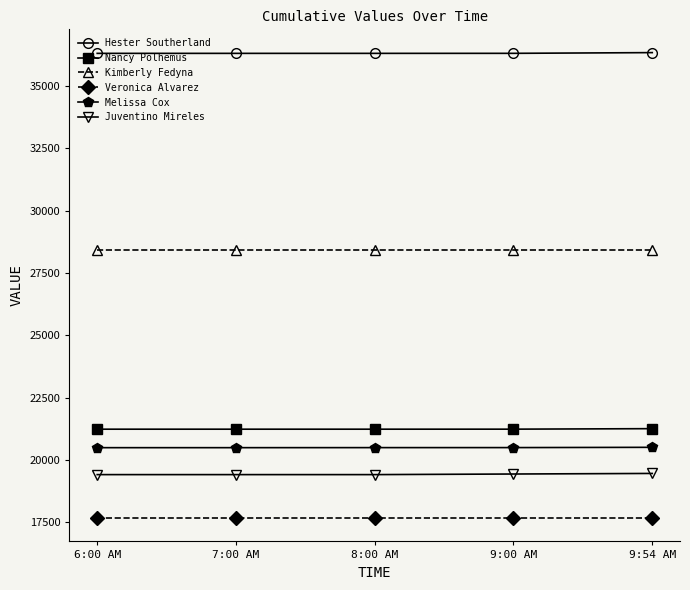

True or false: Melissa Cox has a value of 9364 at 7:00 AM.

False